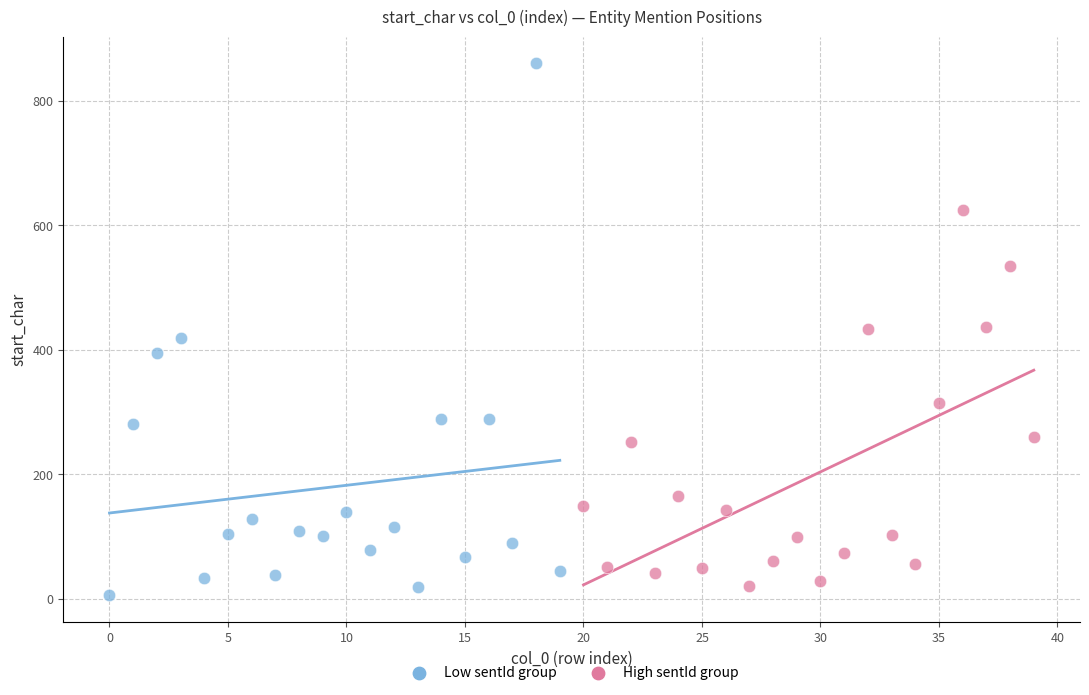

Which series contains the highest Y value?

Low sentId group